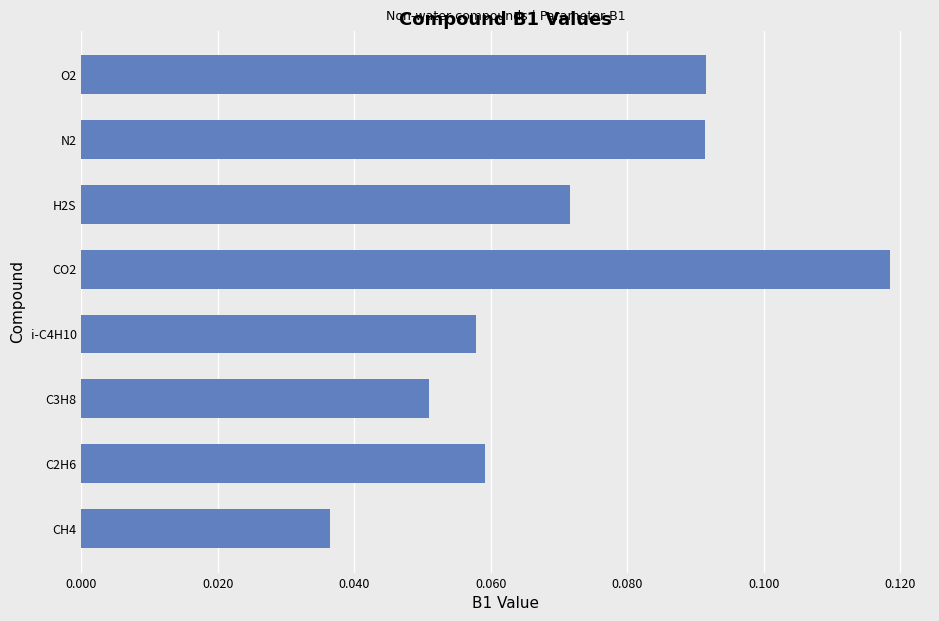

How many distinct data groups are displayed?

1